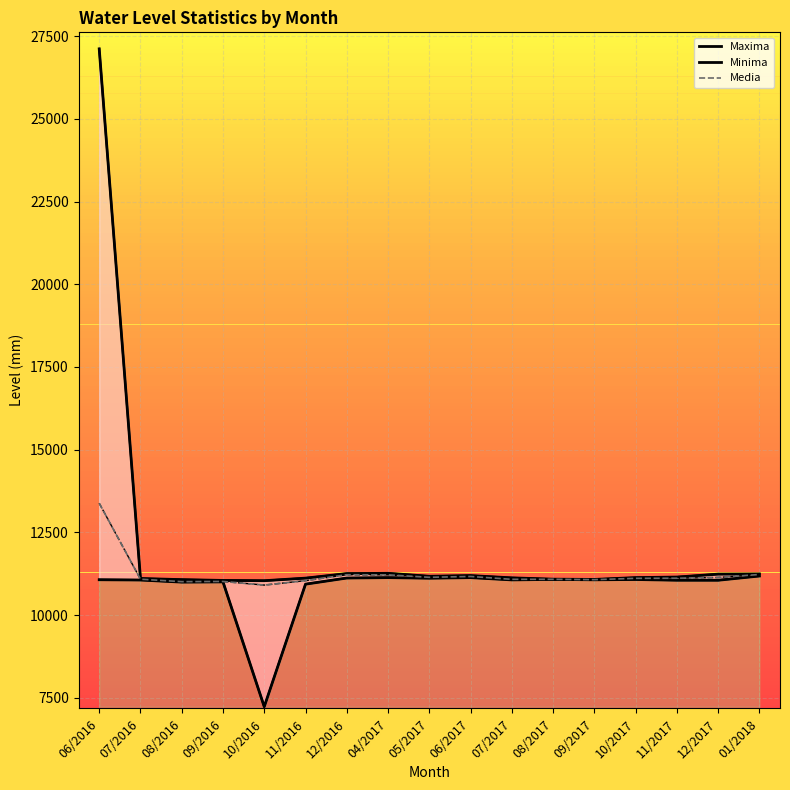

True or false: Media and Maxima cross at least once.

False